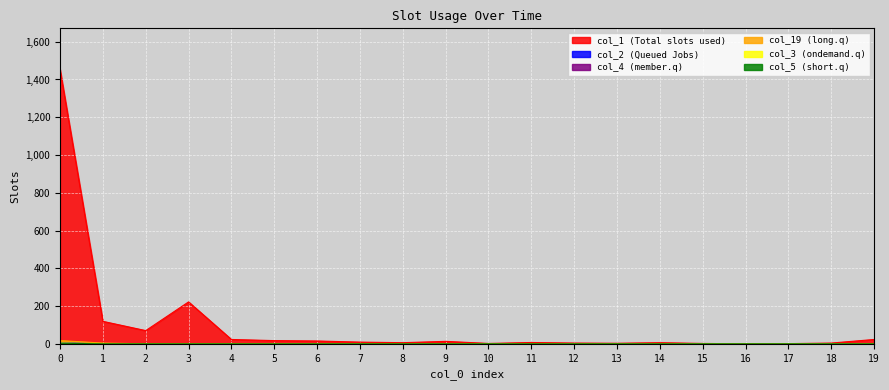

What are all the series names shown in the legend?

col_1, col_2, col_4, col_19, col_3, col_5